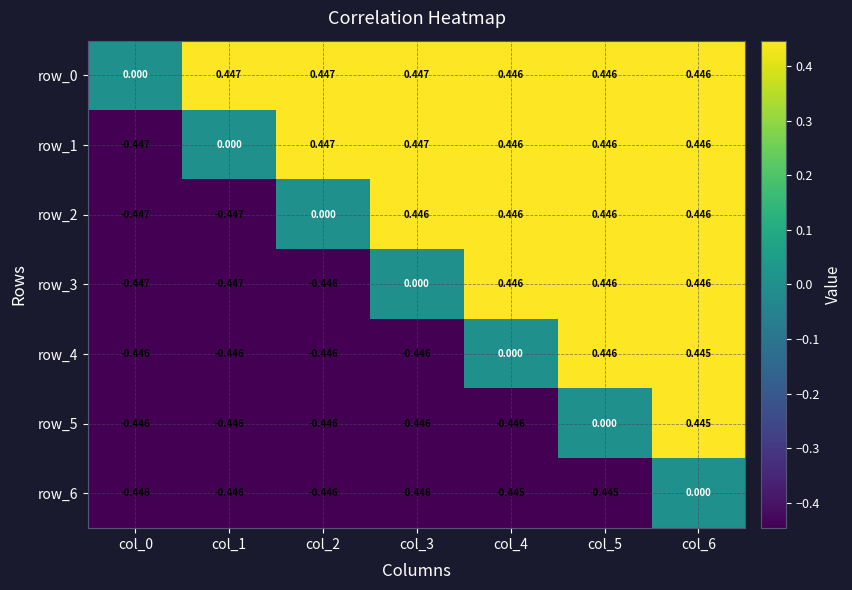

Which series has the widest spread of values?

row_1